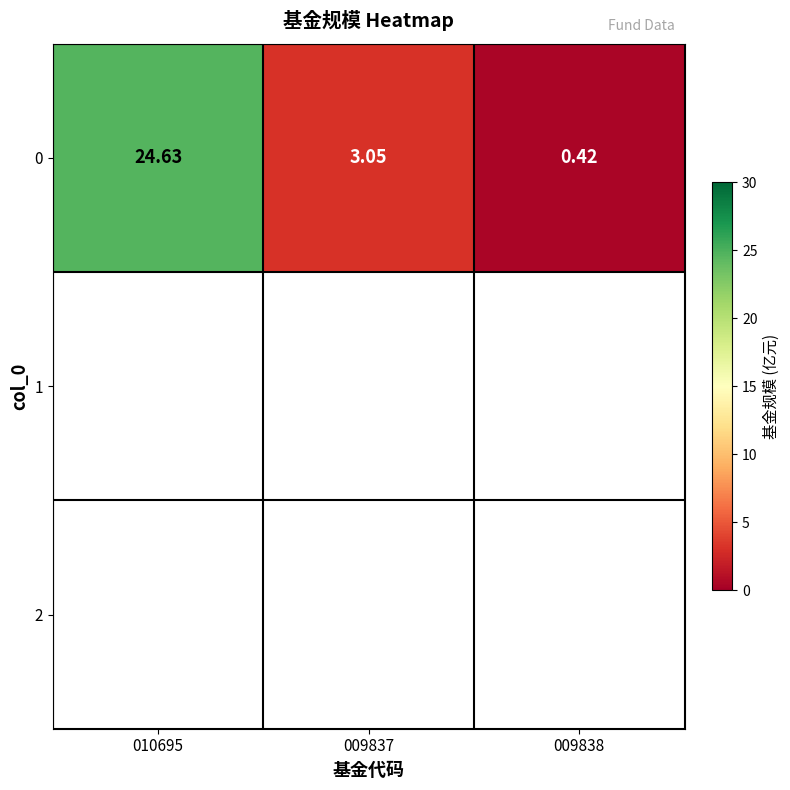

Rank the categories by value from lowest to highest.

009838, 009837, 010695